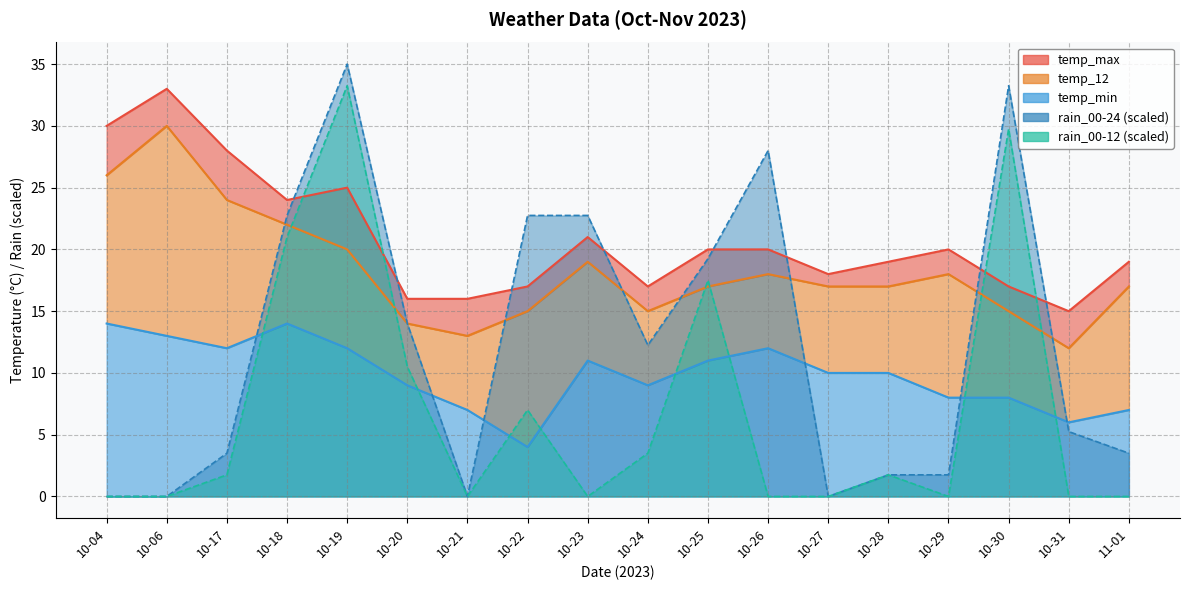

What position from the right is 10-24?

9